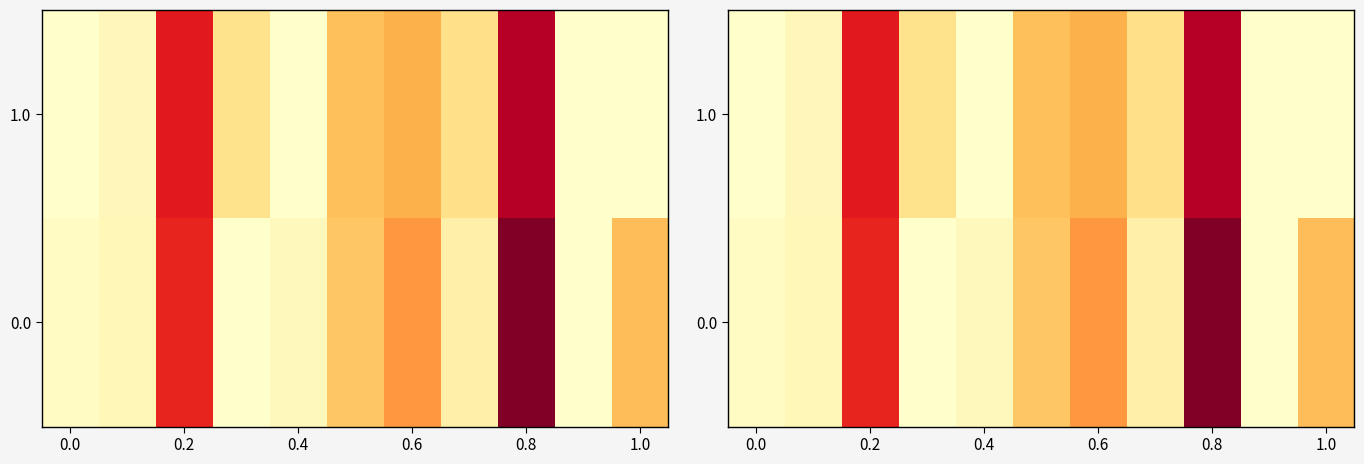

The 0.0 series shows 26 at 0.4. True or false?

False